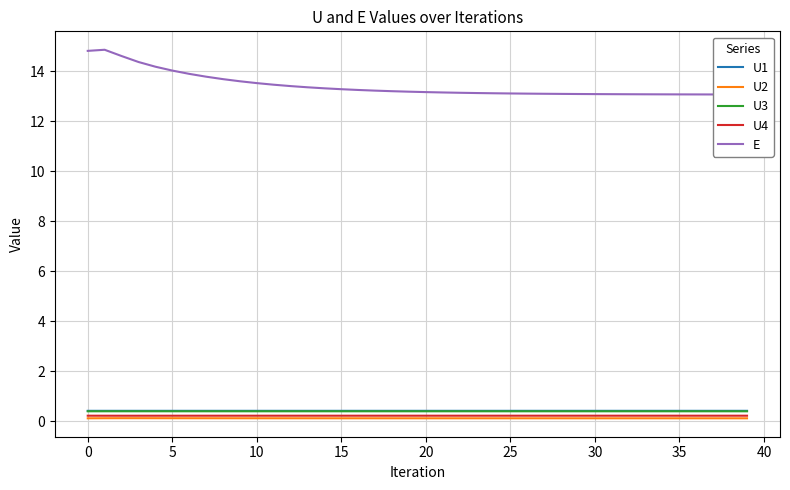

True or false: U4 and U3 intersect in this chart.

False